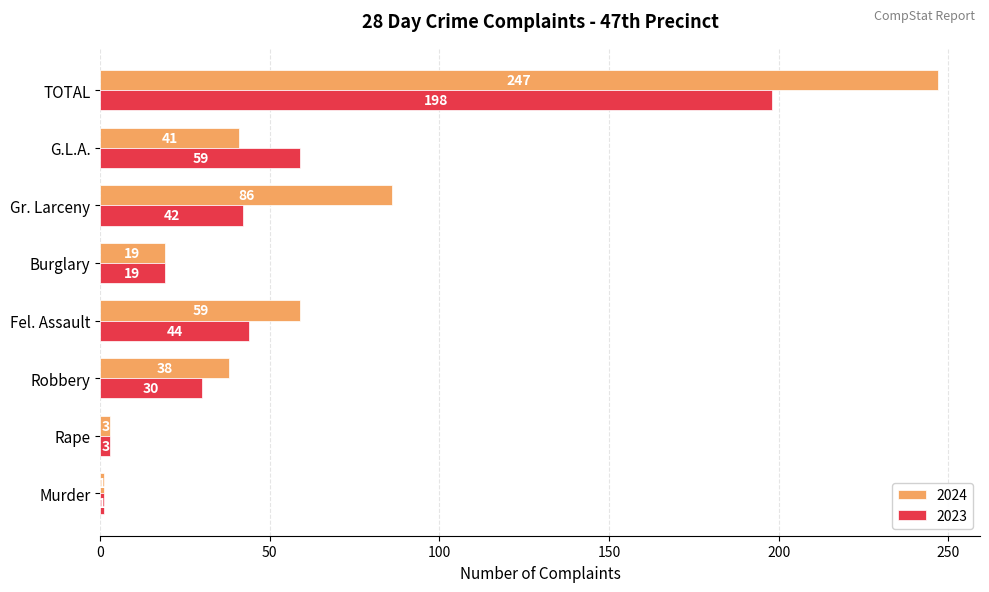

What is the total value across all series at G.L.A.?

100